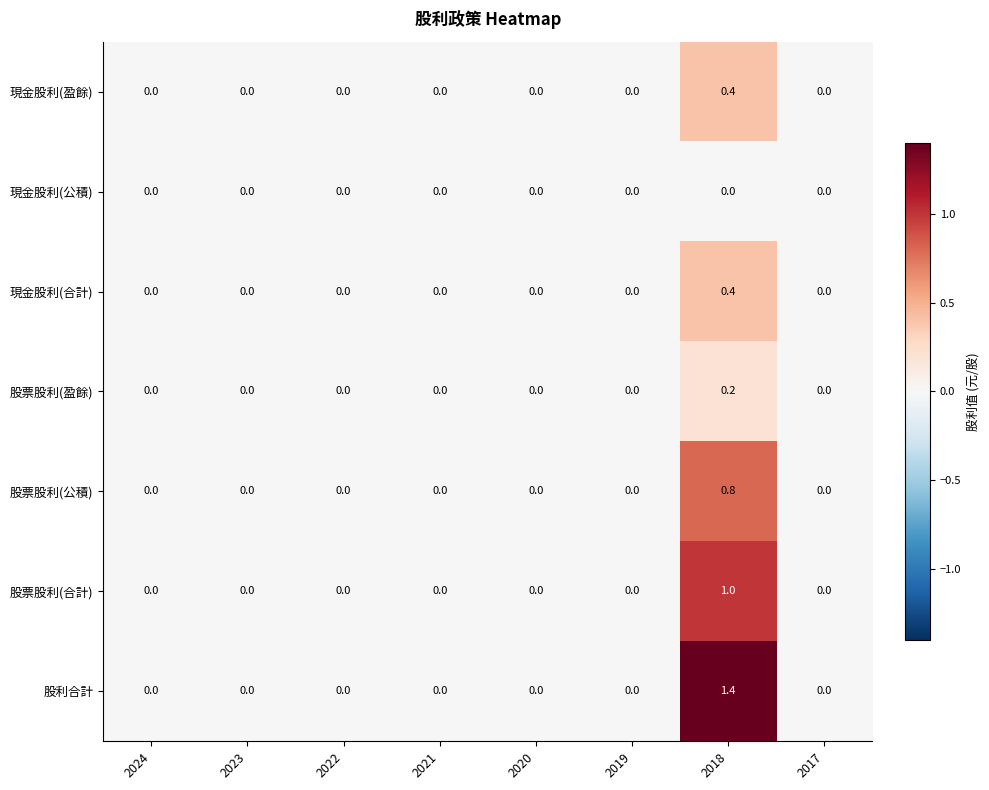

Which series changed the most between 2019 and 2018?

股利合計